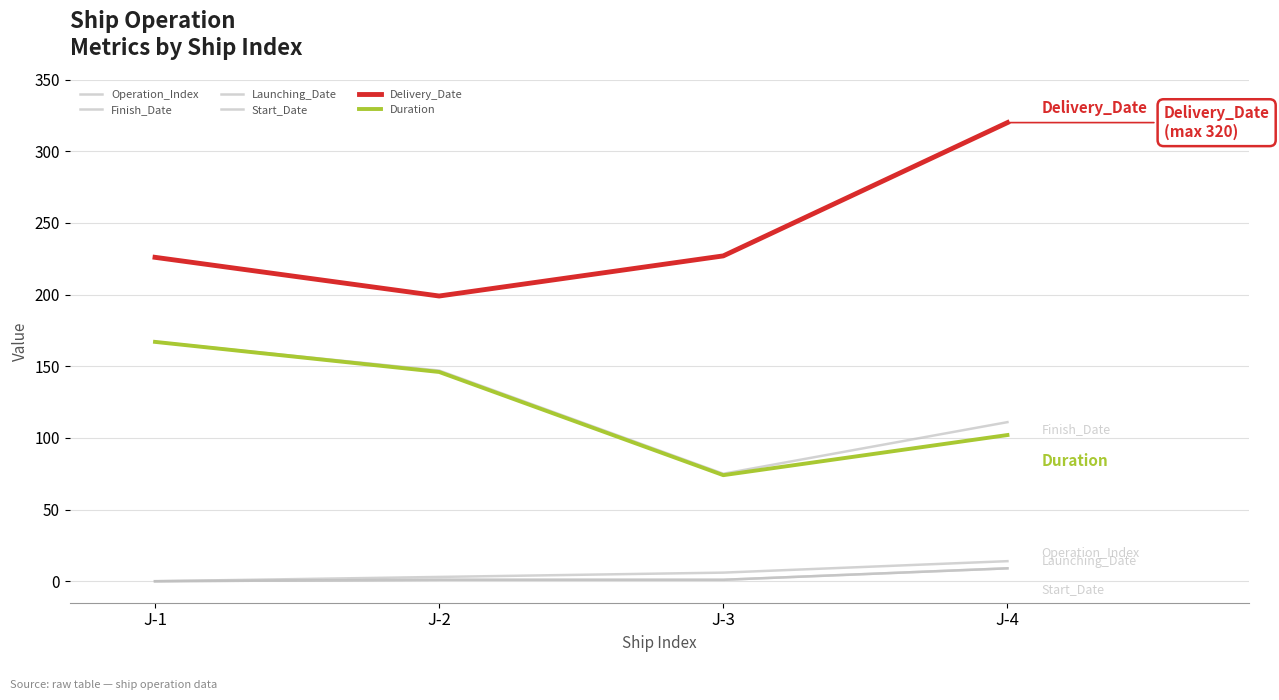

Is it true that Launching_Date equals 1 at J-2?

True